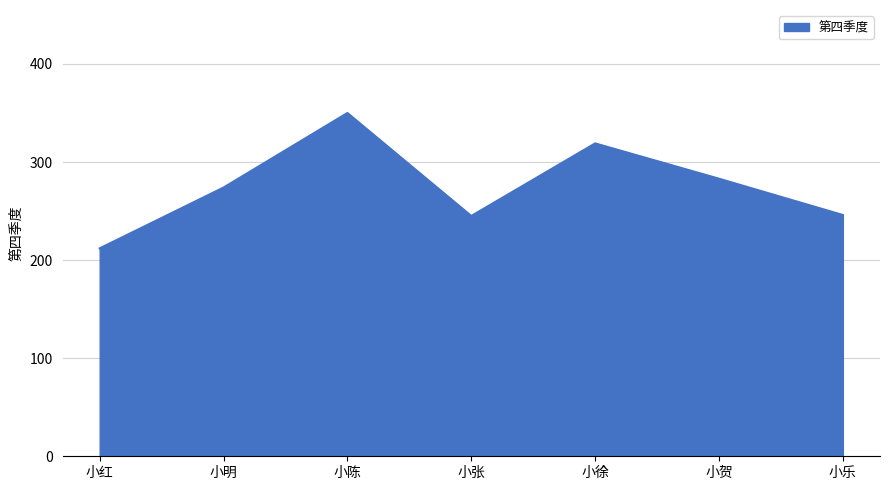

What is the ratio of the value at 小红 to the value at 小贺?

0.7